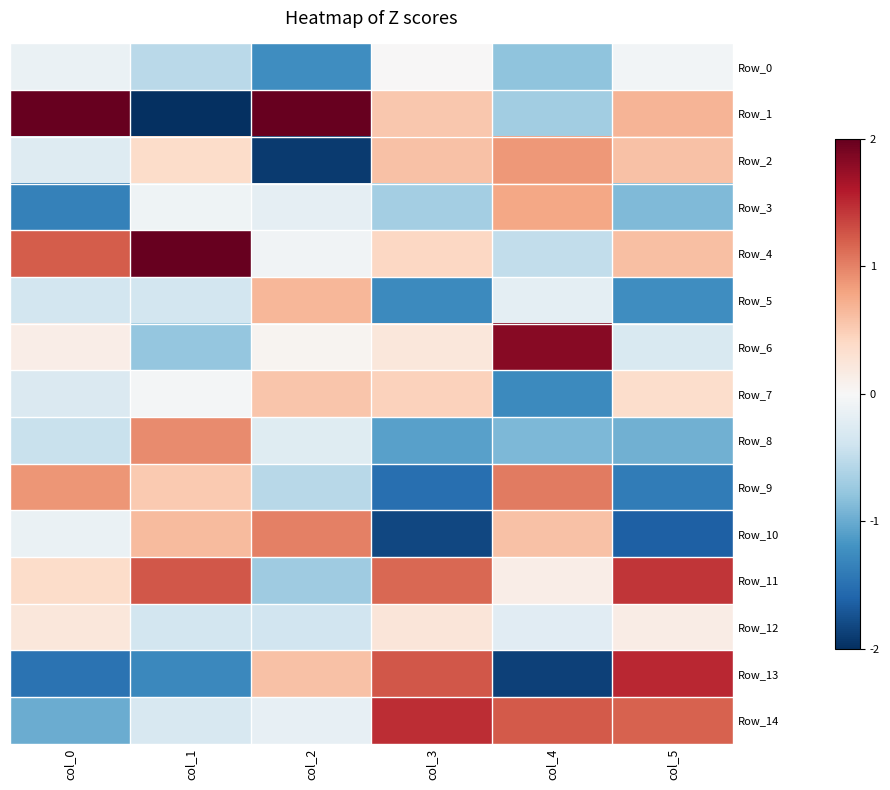

At which category is the sum across all series the highest?

col_3